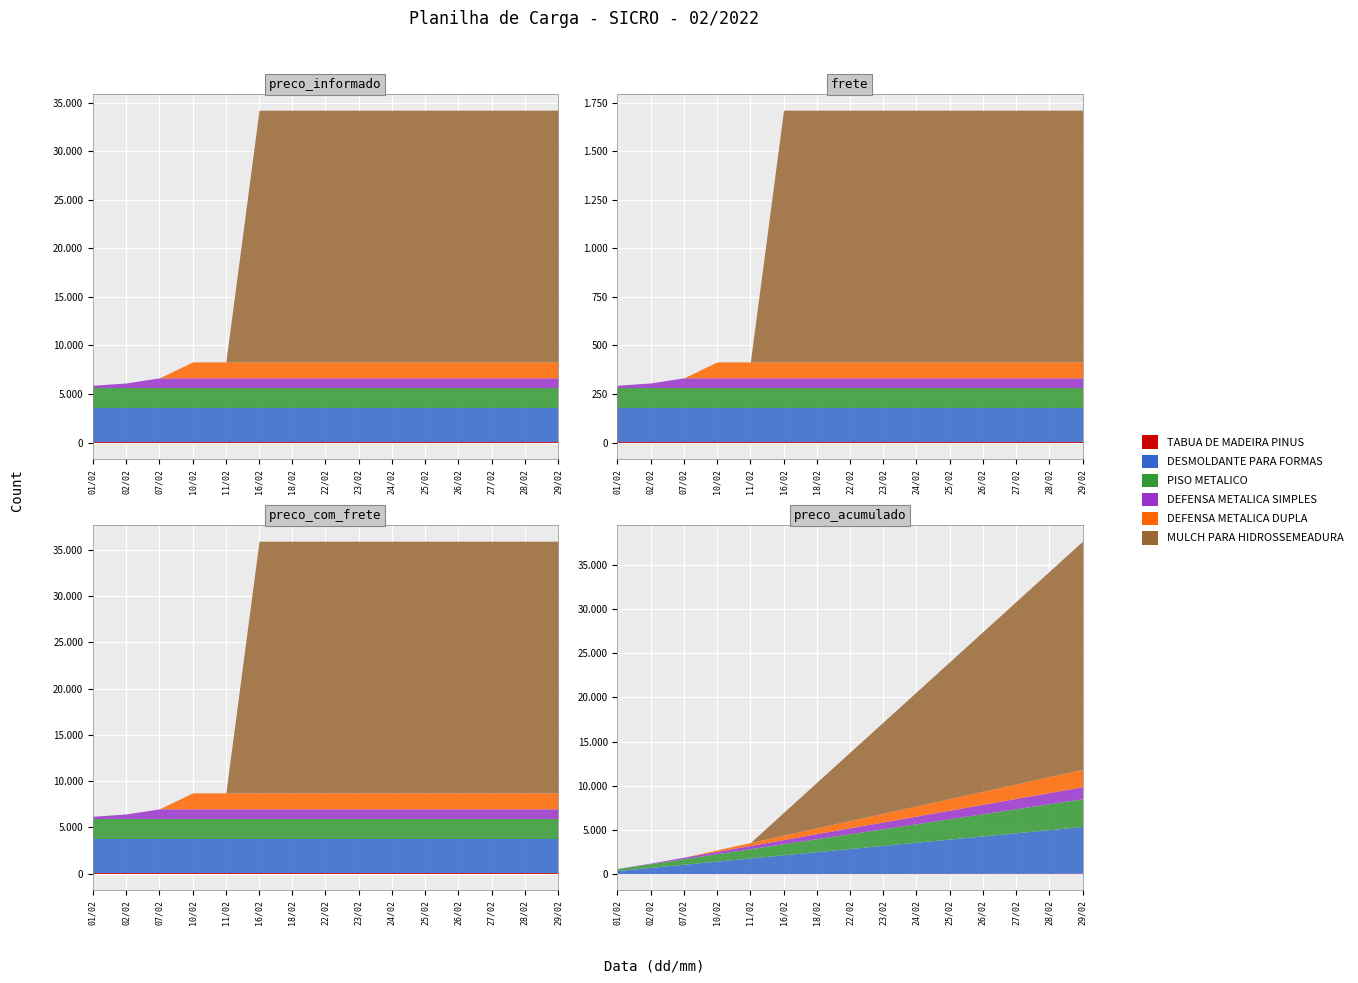

What is the label of the 13th point from the right?

07/02